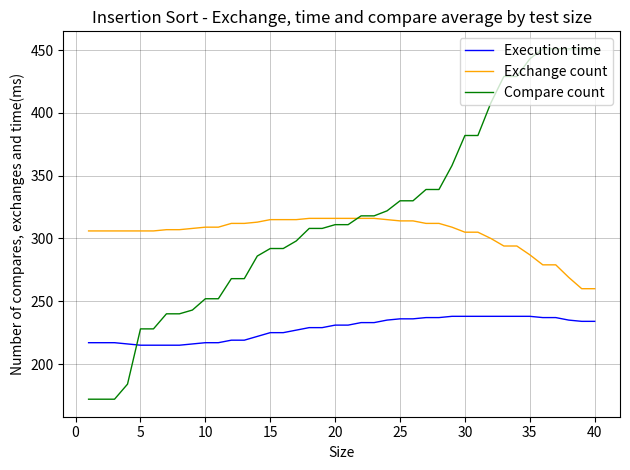

Which series has the largest range (max minus min)?

Compare count